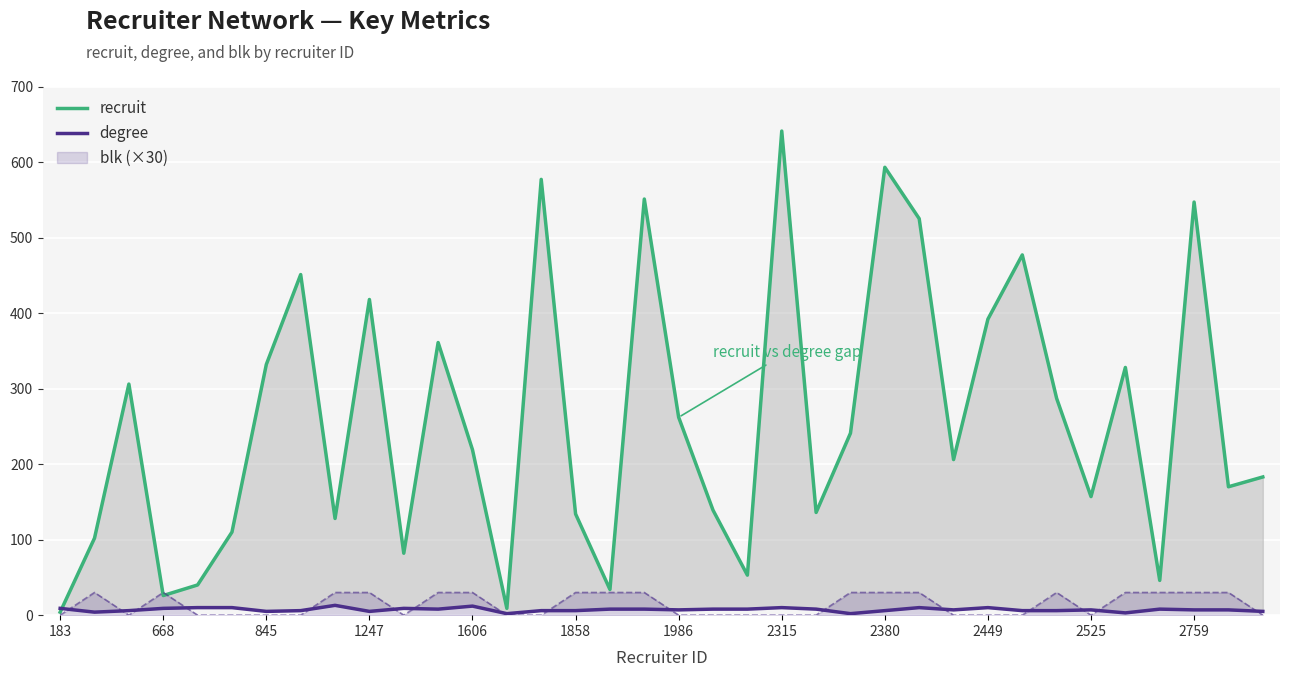

Reading left to right, list all the values displayed in this chart.

recruit: 4	102	306	26	40	110	332	451	128	418	82	361	219	9	577	134	34	551	262	139	53	641	136	241	593	525	206	392	477	287	157	328	46	547	170	183
degree: 9	4	6	9	10	10	5	6	13	5	9	8	12	2	6	6	8	8	7	8	8	10	8	2	6	10	7	10	6	6	7	3	8	7	7	5